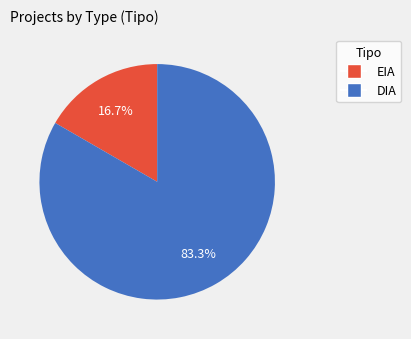

Combined, do DIA and EIA account for over 50%?

Yes